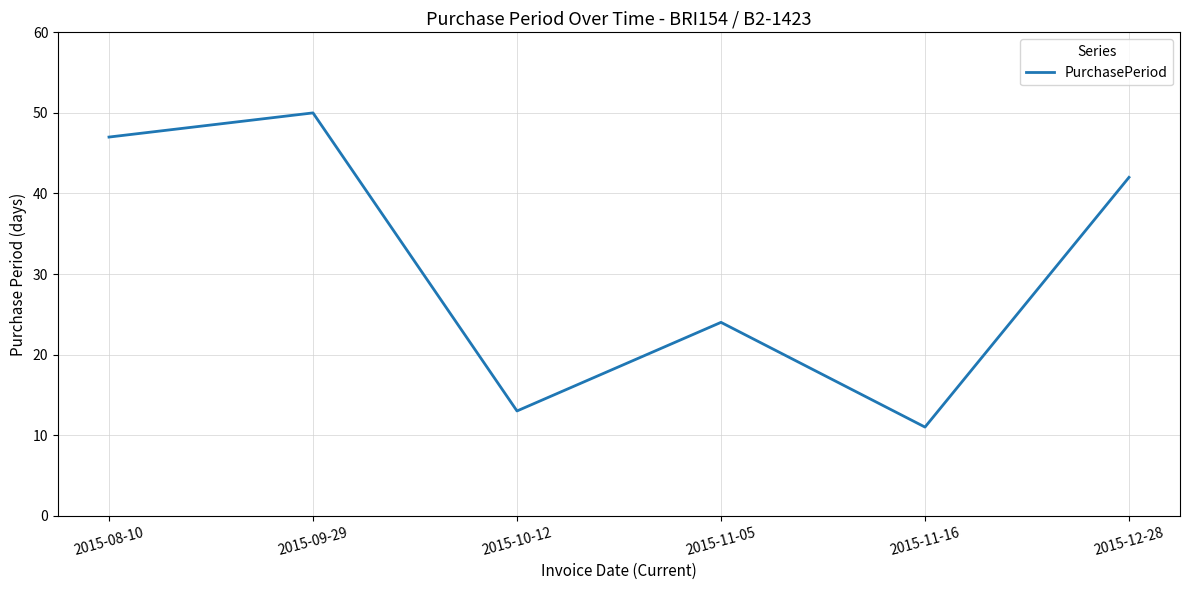

Where does the data first go above 42?

2015-08-10